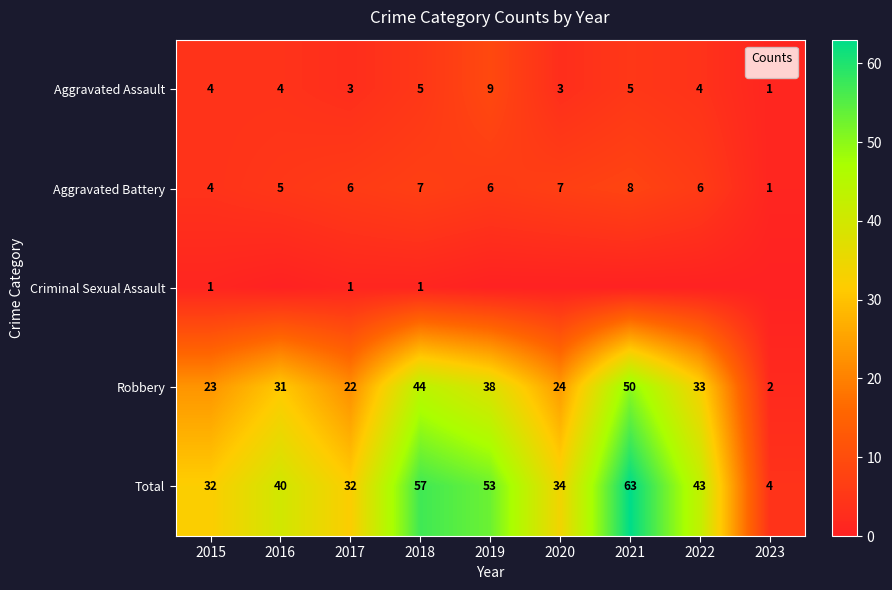

Is the value of Aggravated Assault at 2020 greater than the value of Total at 2020?

No